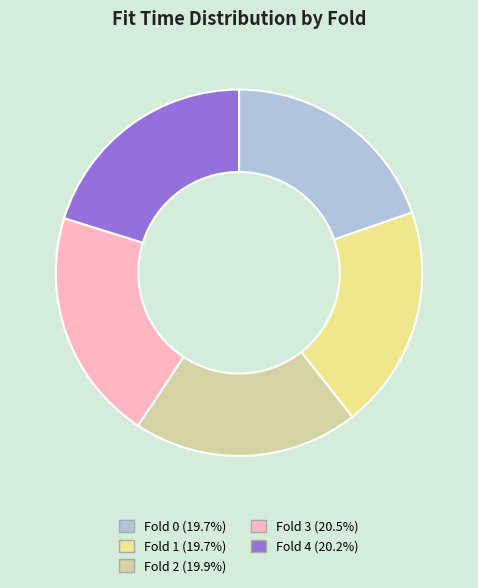

Is there a majority slice in this chart?

No